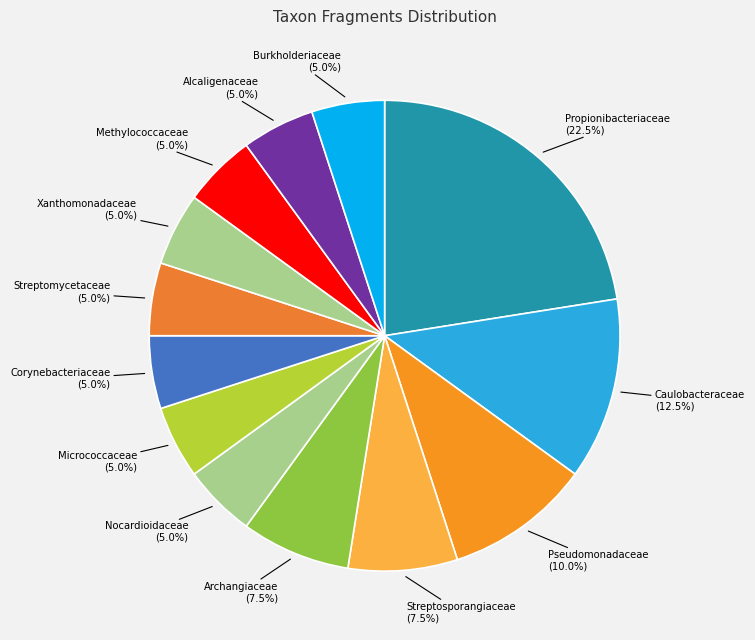

True or false: Streptomycetaceae accounts for 5% of the total.

True